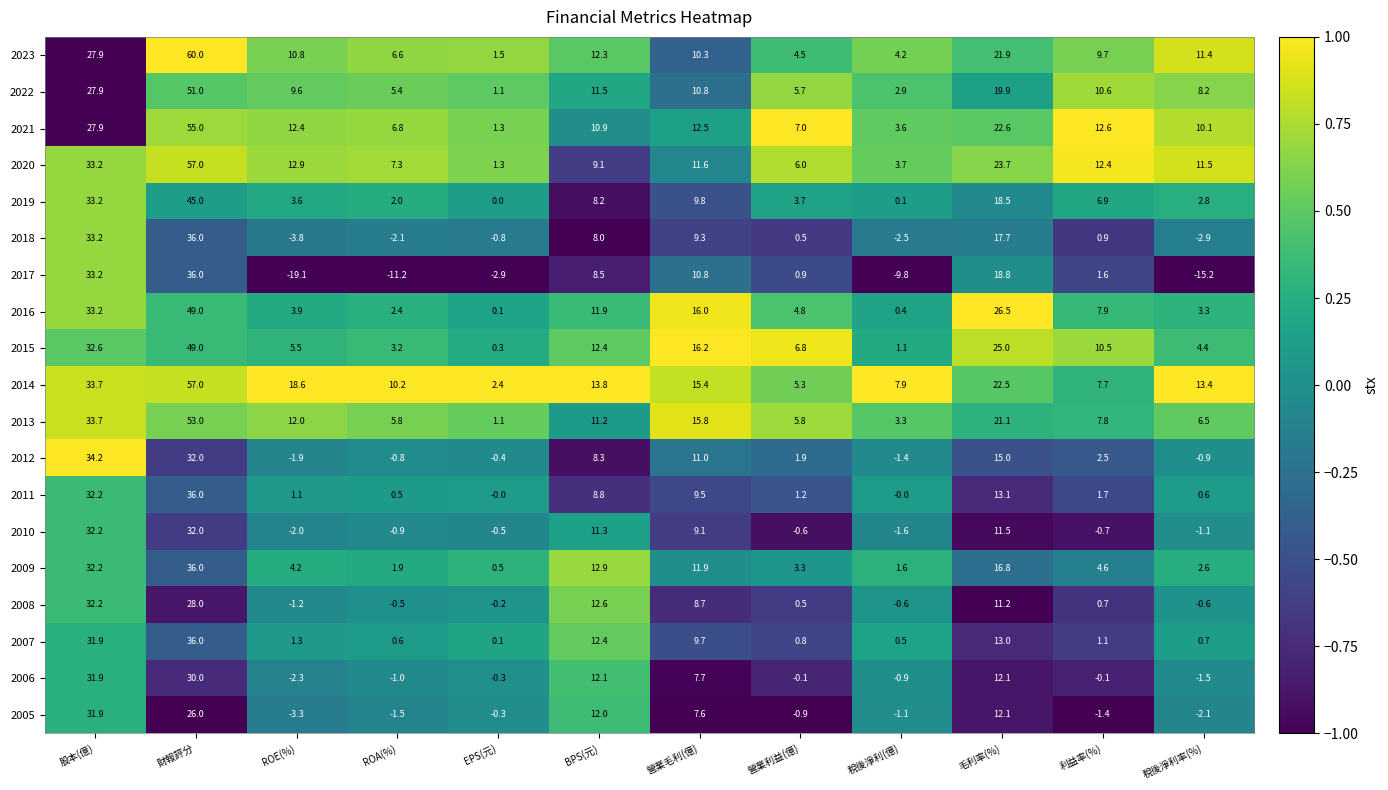

Which series has the widest spread of values?

2023